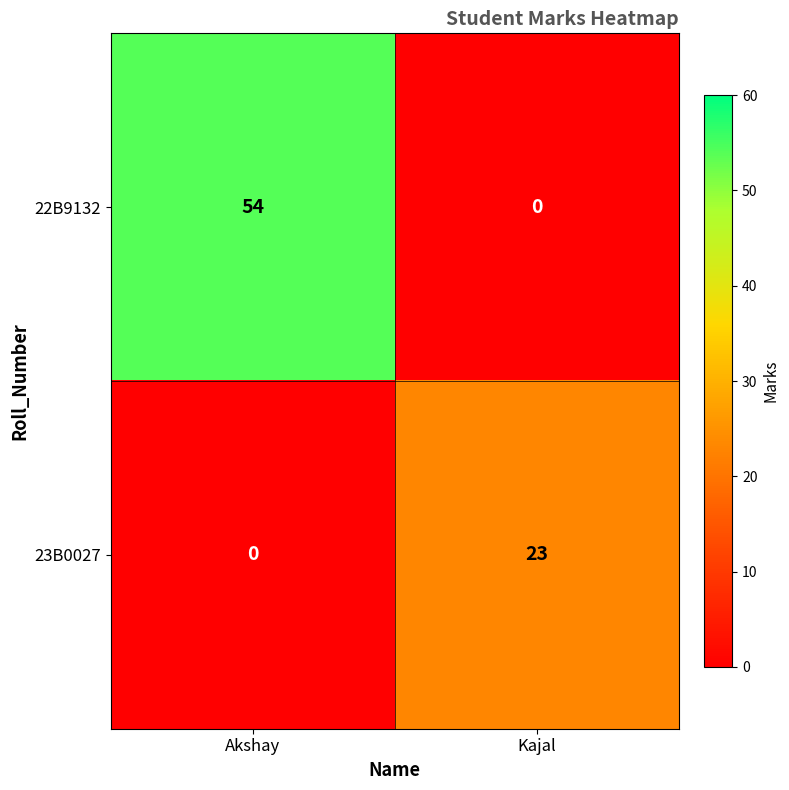

What is the spread (max minus min) of values at Akshay?

54